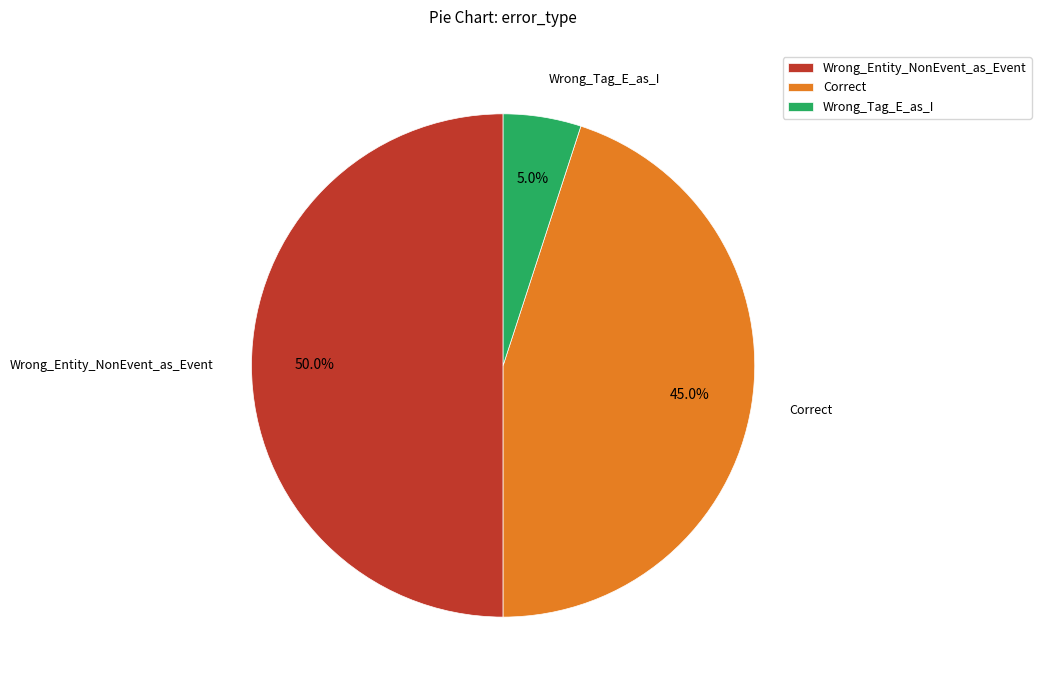

To the nearest percent, what is the difference between the Wrong_Tag_E_as_I and Wrong_Entity_NonEvent_as_Event slice percentages?

45%